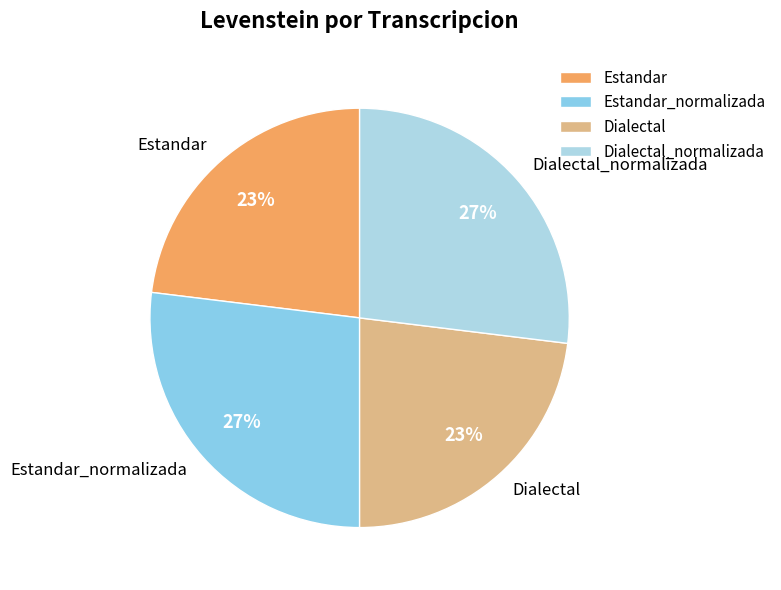

Count the number of slices in the pie.

4